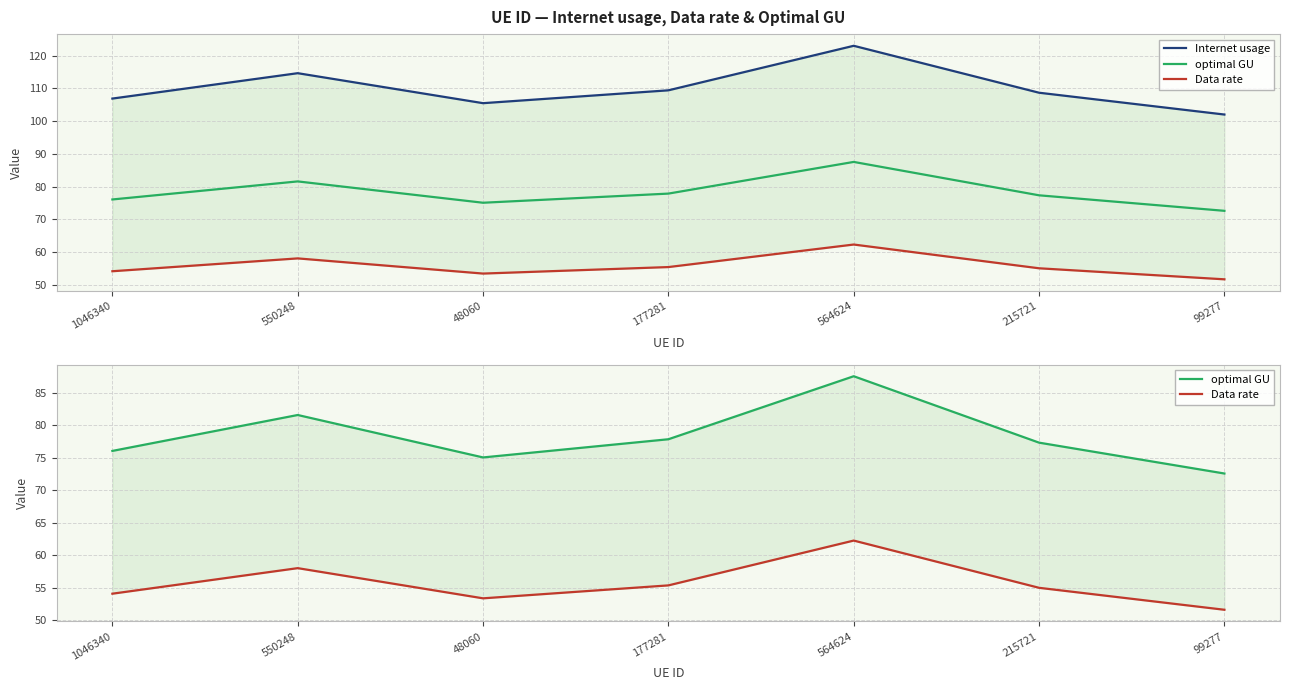

List the series in order of their overall mean, lowest first.

Data rate, optimal GU, Internet usage